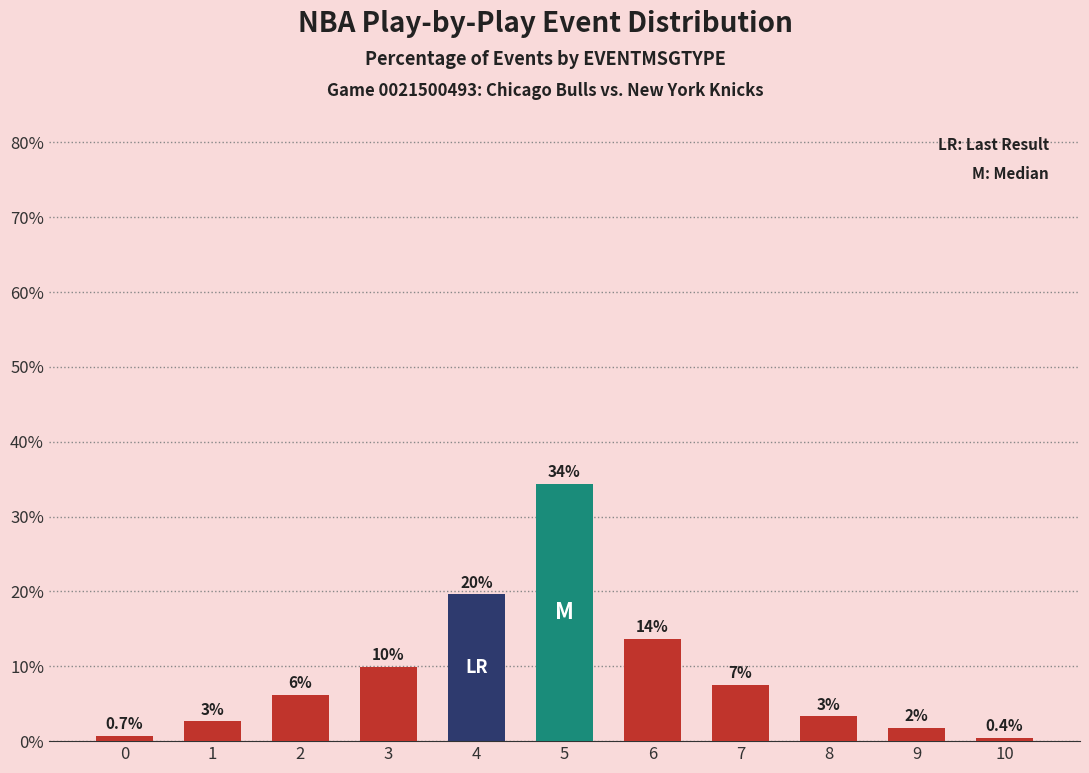

What is the change in value from 6 to 8?

-10.4